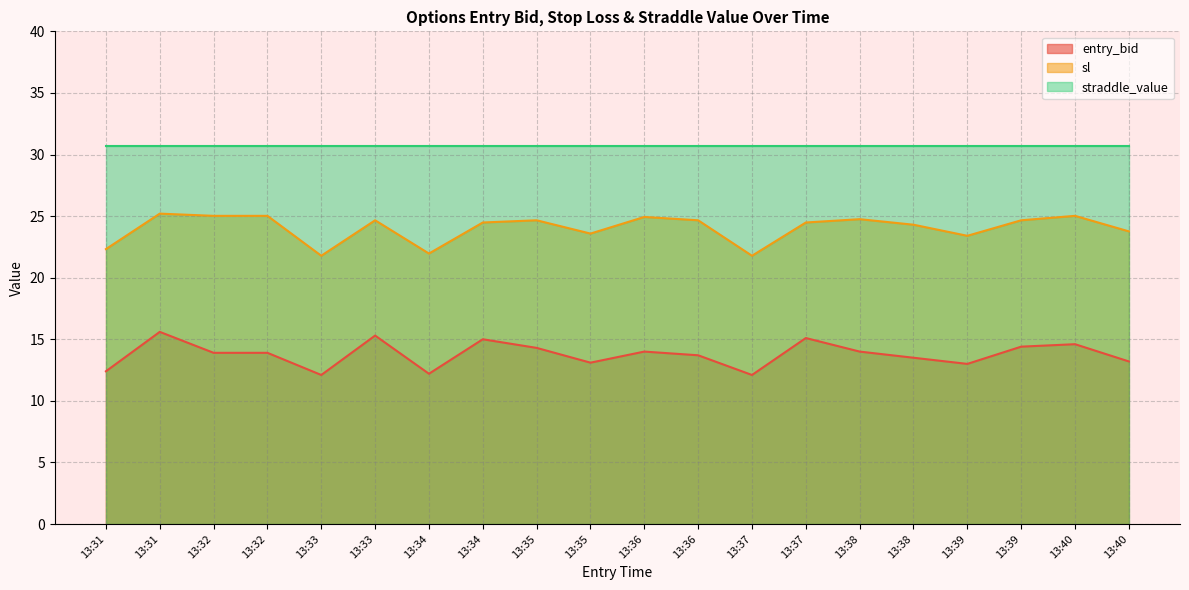

True or false: entry_bid and sl cross at least once.

False